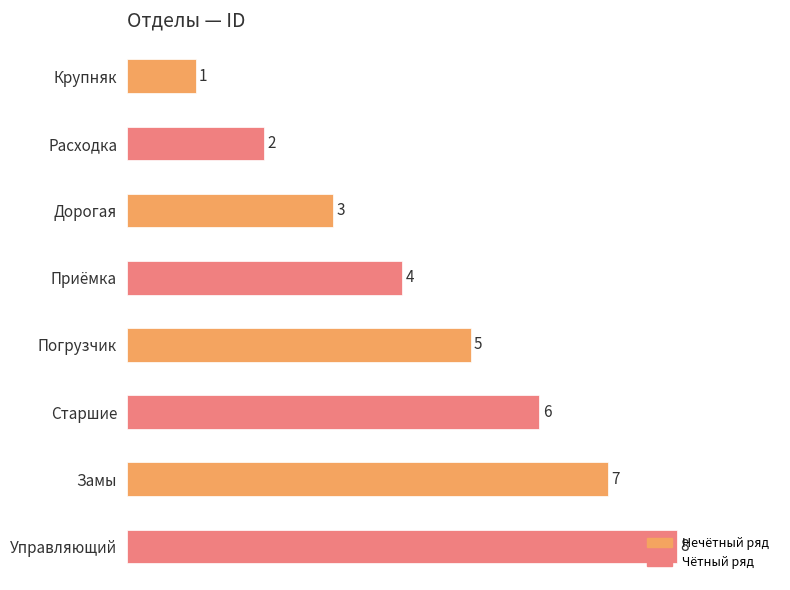

What is the change in value from Старшие to Замы?

+1